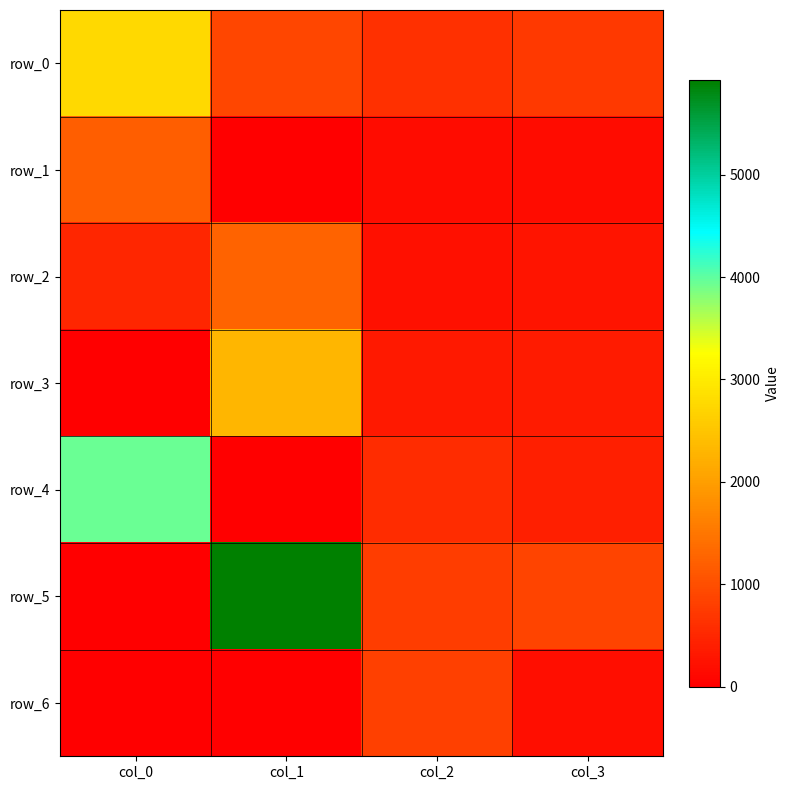

Reading right to left, what are all the values shown in this chart?

row_0: 720.4	606.2	883.9	2756.3
row_1: 178.4	178.6	0.0	1194.3
row_2: 256.0	229.5	1254.6	489.6
row_3: 370.4	330.6	2298.9	0.0
row_4: 395.3	568.2	0.0	3942.5
row_5: 865.3	772.3	5928.9	0.0
row_6: 191.3	821.1	0.0	0.0